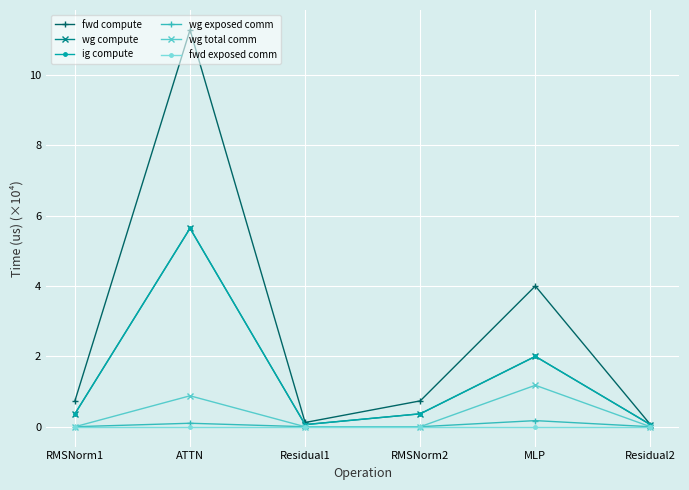

Which series has the largest range (max minus min)?

fwd compute